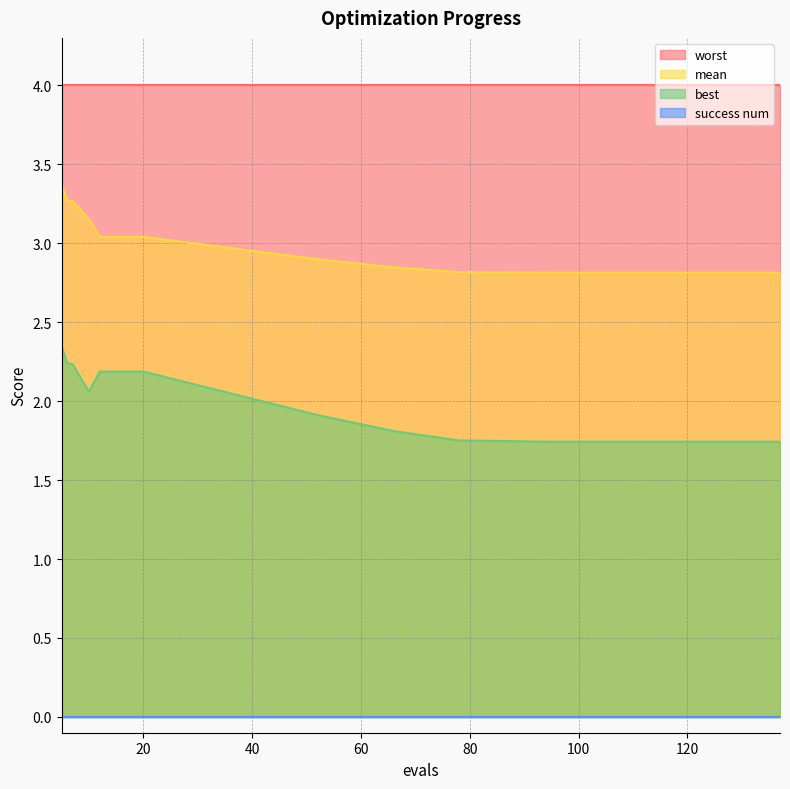

At which category is the sum across all series the highest?

5